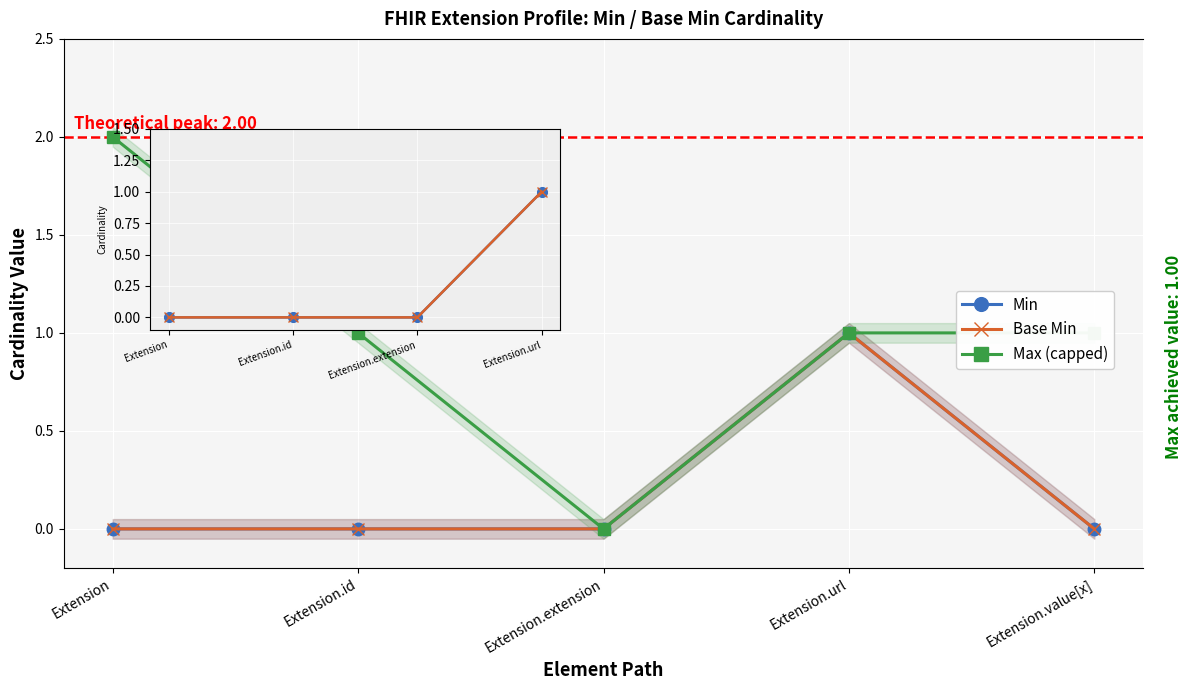

True or false: Min and Base Min cross at least once.

False